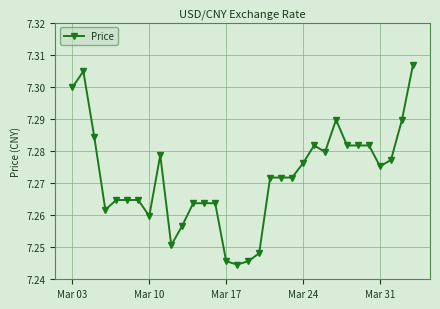

What is the sum of all values?

232.7